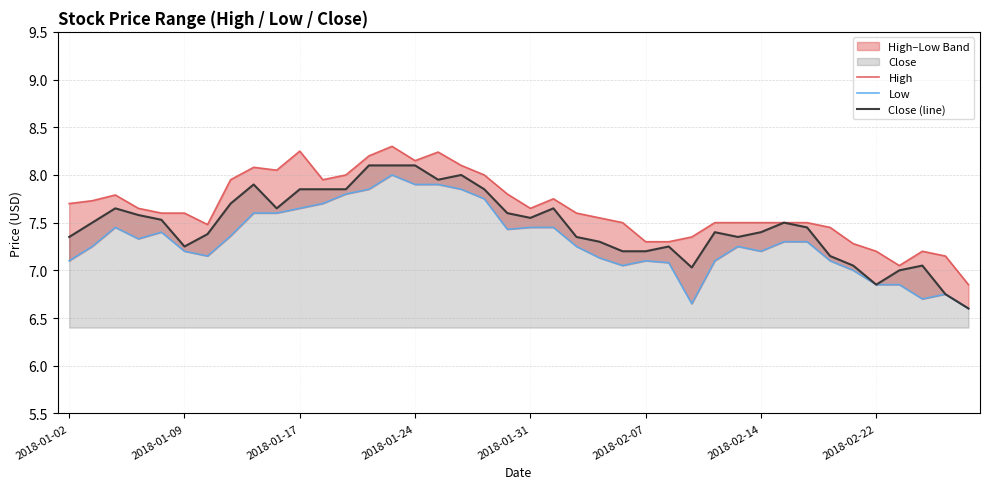

Reading left to right, list all the values displayed in this chart.

High: 7.7	7.7	7.8	7.7	7.6	7.6	7.5	7.9	8.1	8.1	8.2	7.9	8.0	8.2	8.3	8.1	8.2	8.1	8.0	7.8	7.7	7.8	7.6	7.6	7.5	7.3	7.3	7.3	7.5	7.5	7.5	7.5	7.5	7.4	7.3	7.2	7.1	7.2	7.2	6.8
Low: 7.1	7.2	7.4	7.3	7.4	7.2	7.2	7.4	7.6	7.6	7.7	7.7	7.8	7.8	8.0	7.9	7.9	7.8	7.8	7.4	7.4	7.4	7.2	7.1	7.1	7.1	7.1	6.7	7.1	7.2	7.2	7.3	7.3	7.1	7.0	6.8	6.8	6.7	6.8	6.6
Close (line): 7.3	7.5	7.7	7.6	7.5	7.2	7.4	7.7	7.9	7.7	7.8	7.8	7.8	8.1	8.1	8.1	7.9	8.0	7.8	7.6	7.6	7.7	7.3	7.3	7.2	7.2	7.2	7.0	7.4	7.3	7.4	7.5	7.4	7.2	7.1	6.8	7.0	7.1	6.8	6.6